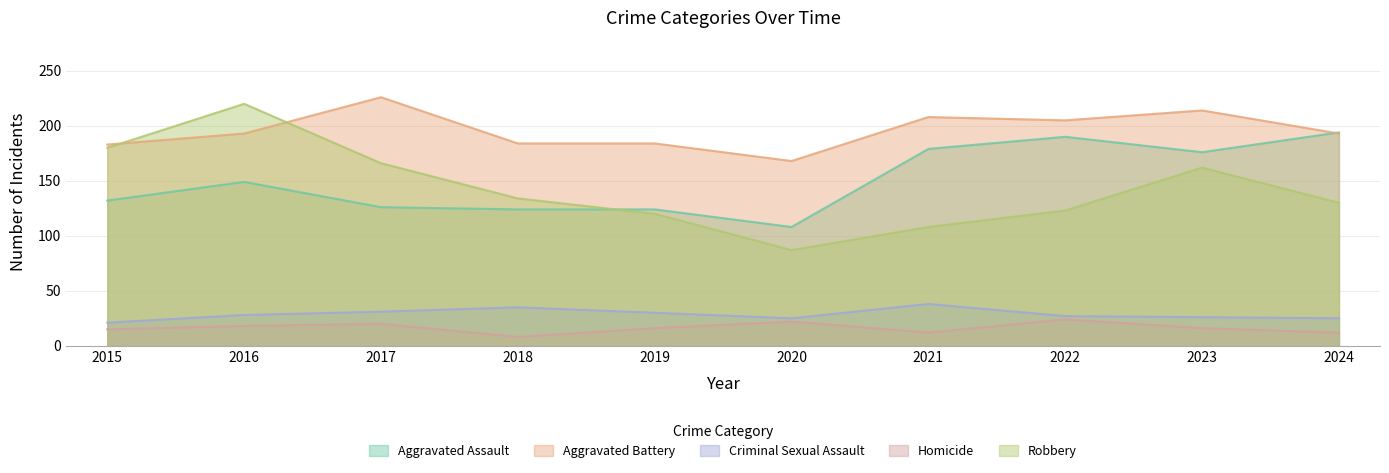

How many values in the Robbery series exceed 134?

4